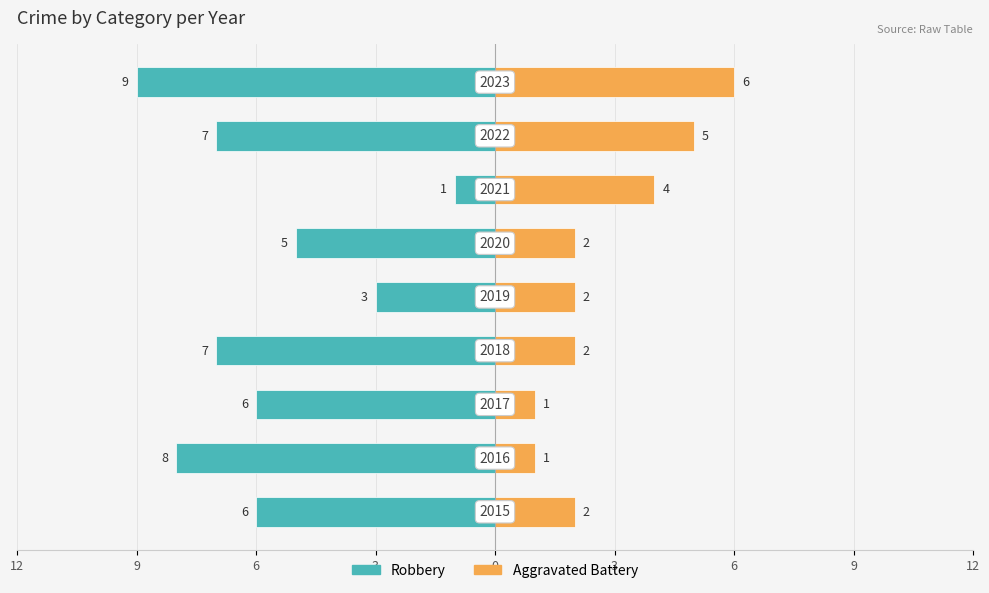

How many values in the Aggravated Battery series are below 2?

2